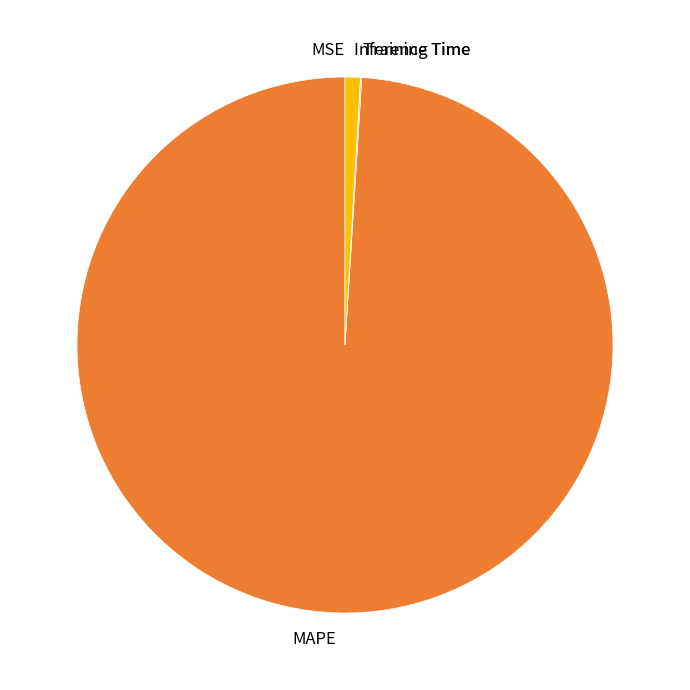

Is it true that Inference Time is 9% of the pie?

False